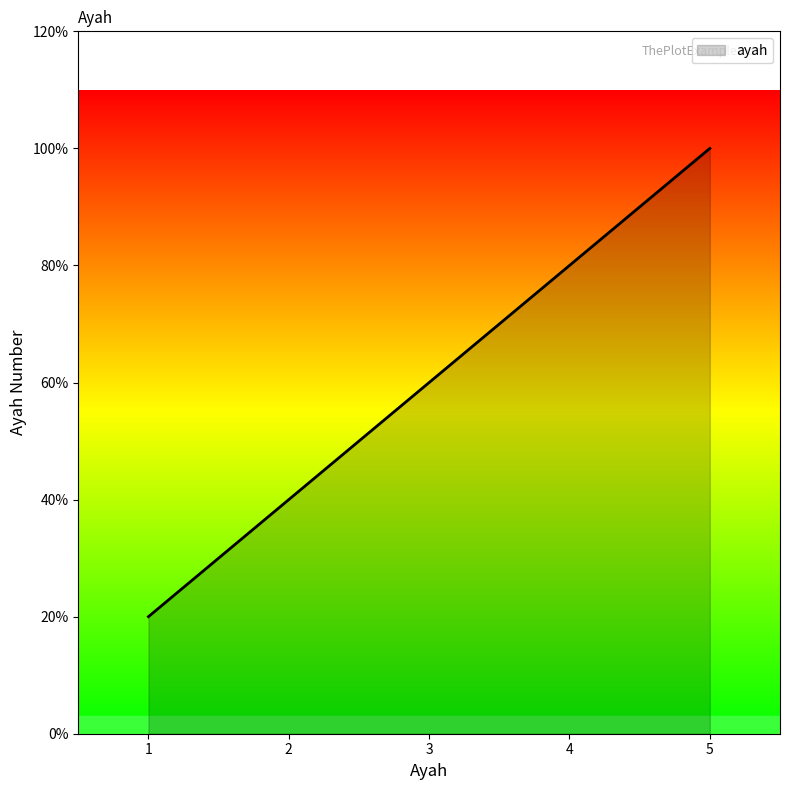

Does the chart display data point markers on the line(s)?

No